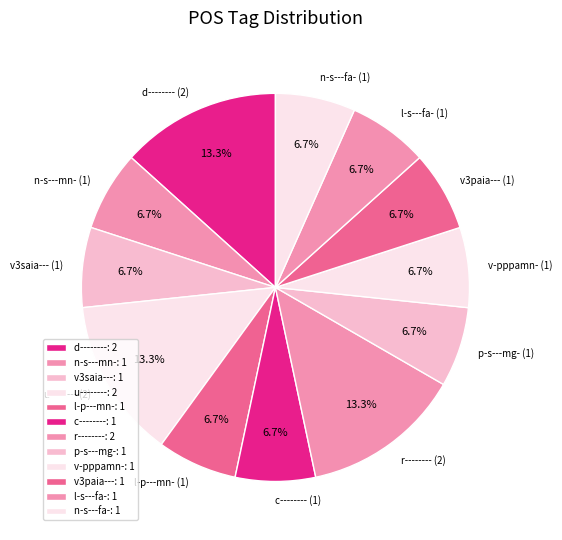

To the nearest percent, what is the combined percentage of p-s---mg- and n-s---mn-?

13%